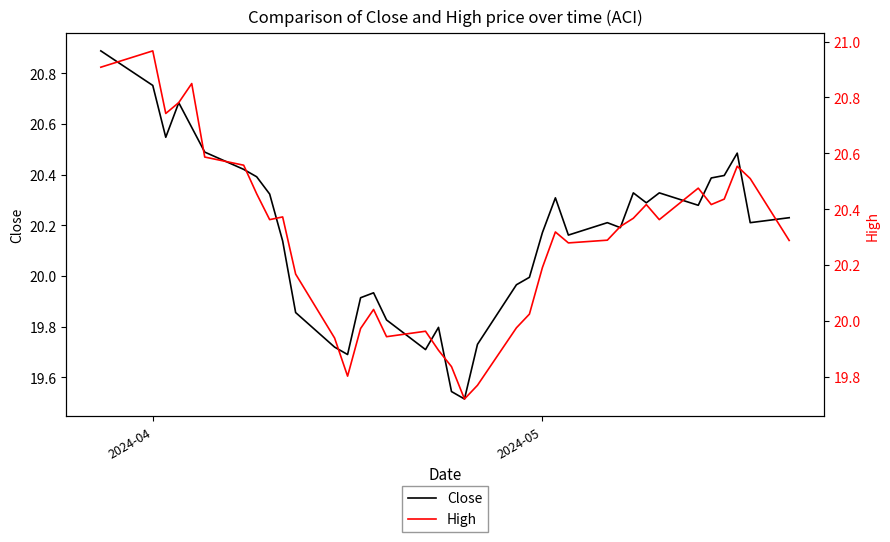

Does the chart have visible grid lines?

No